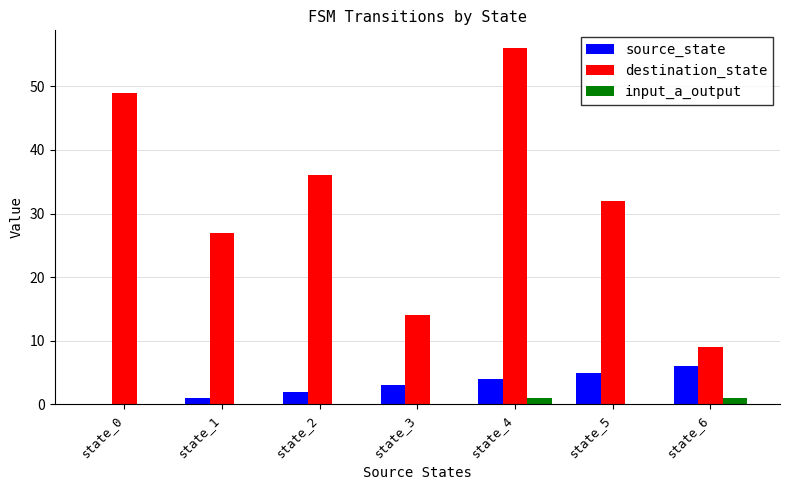

What is the sum of all source_state values?

21